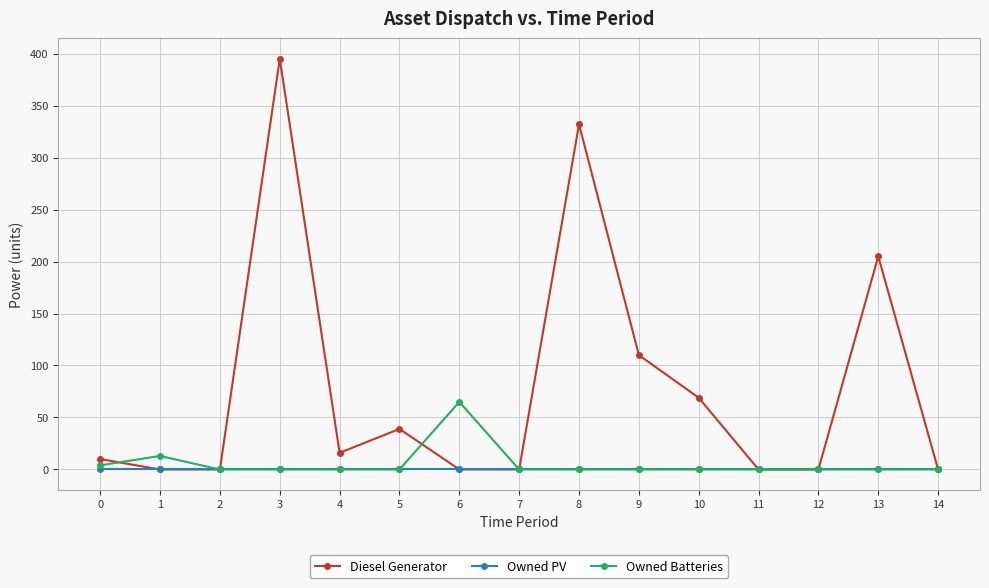

Where is the first local maximum for Owned Batteries?

1